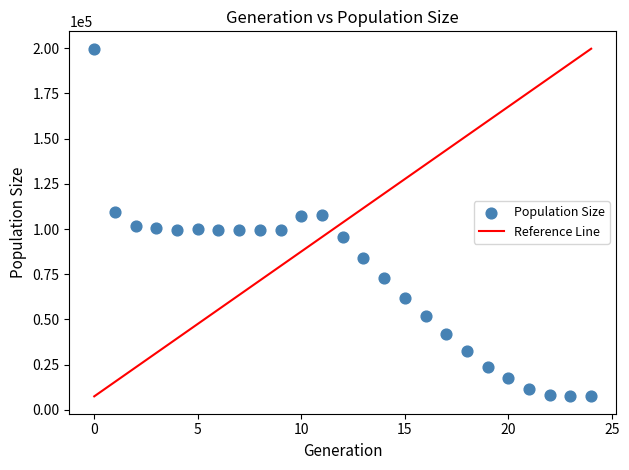

What is the range of Y values (max minus min)?

192266